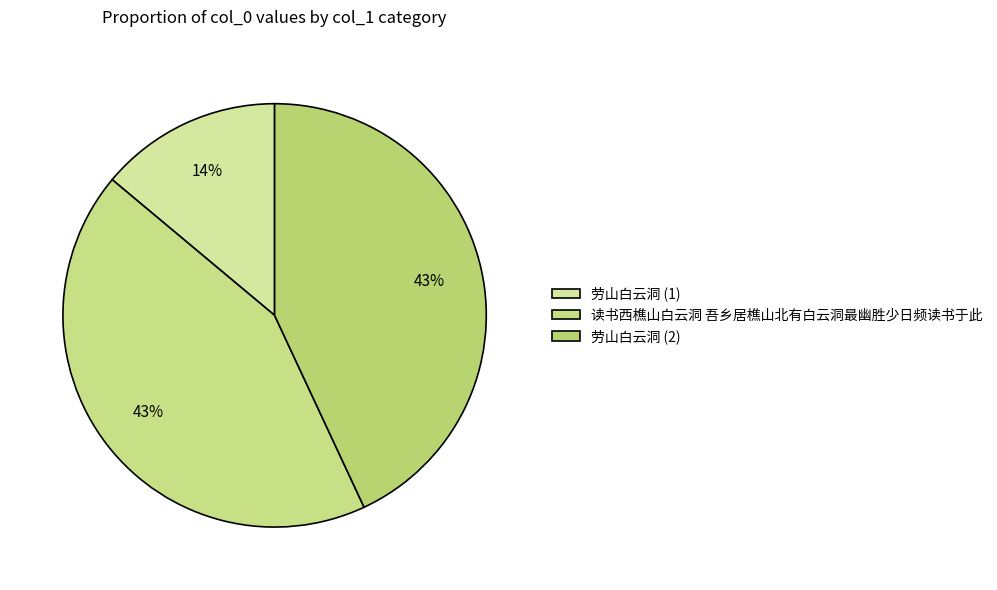

How many segments does this pie chart have?

3